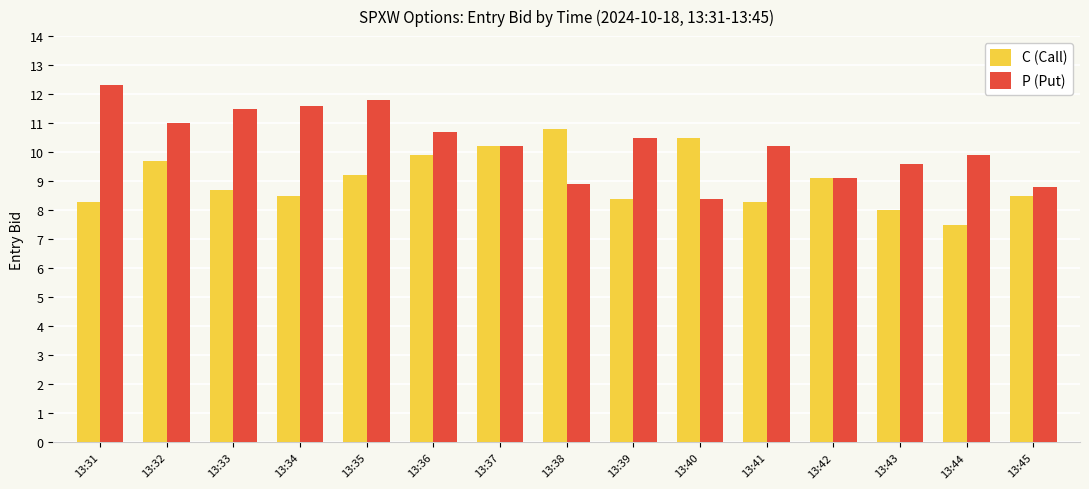

How many bars are there in each group?

2